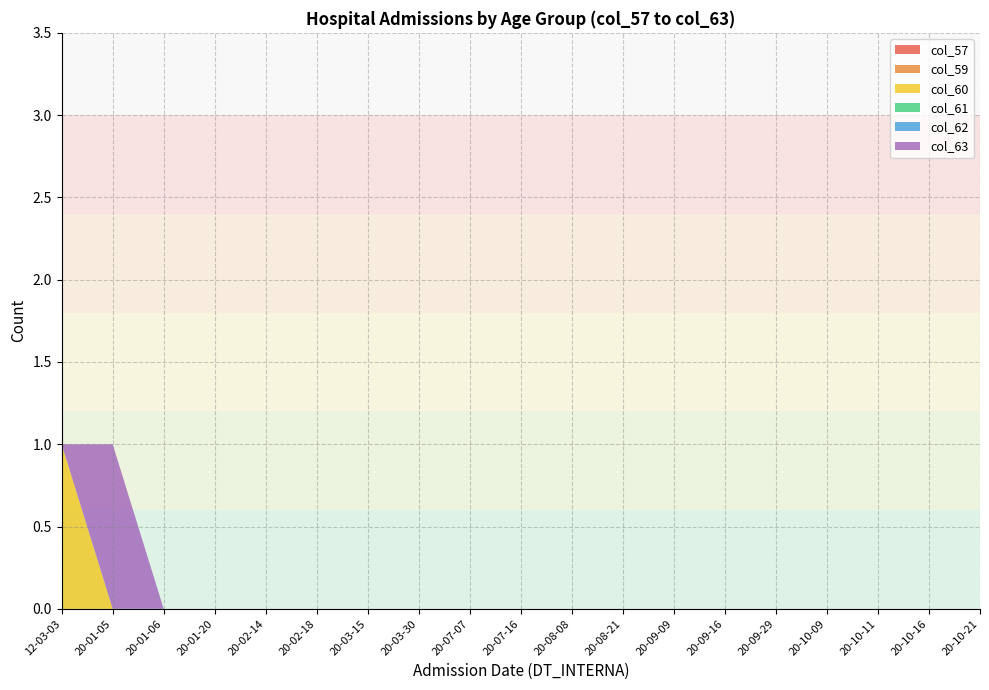

Does the chart have visible grid lines?

Yes